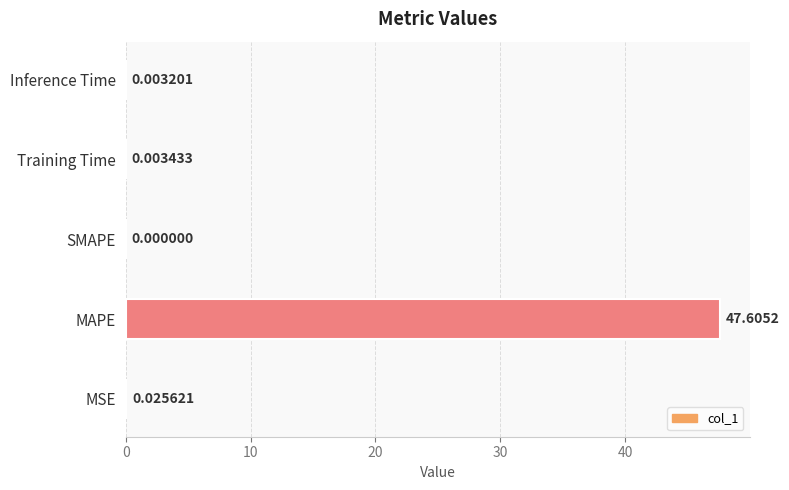

Between Inference Time and MSE, which is larger?

MSE